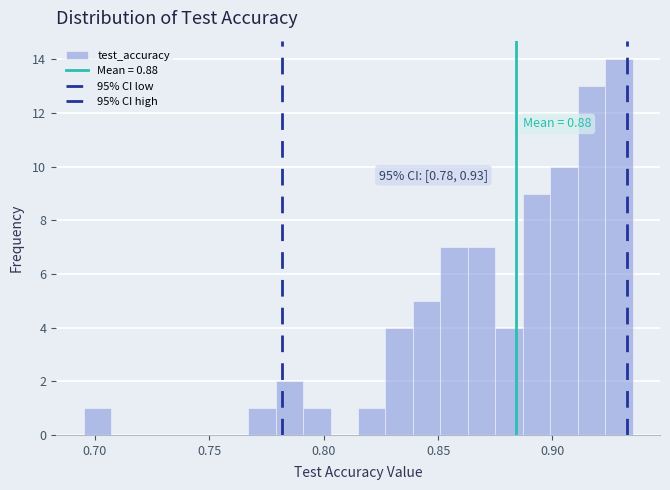

Read against the x-axis, roughly where is the centre of the tallest bar?

0.930